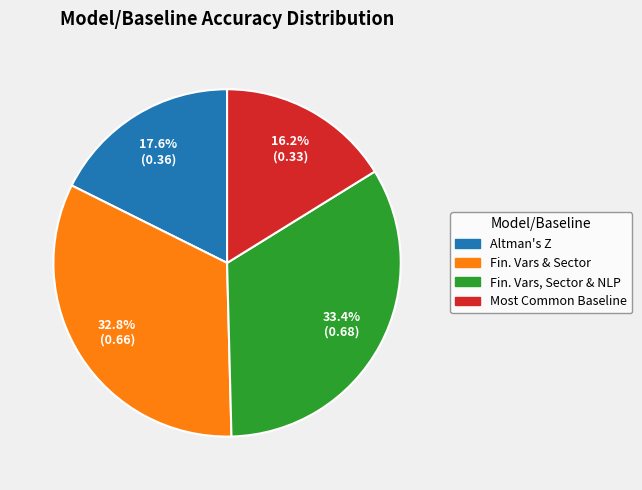

Is there a majority slice in this chart?

No